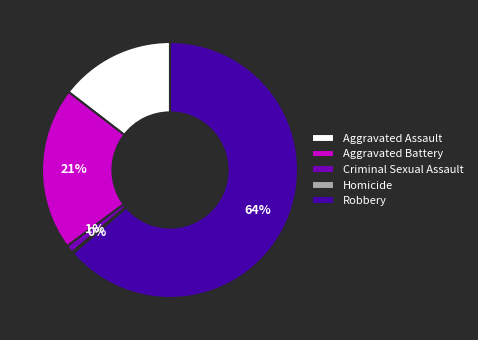

What is the largest slice in the pie chart?

Robbery